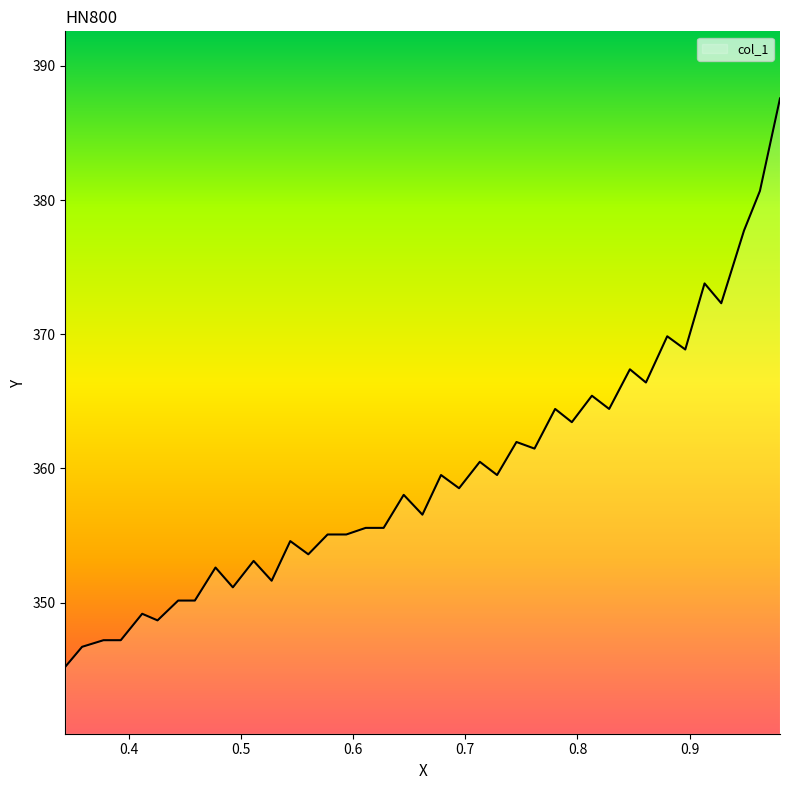

Is it true that the value at 0.8129 is 365.4?

True